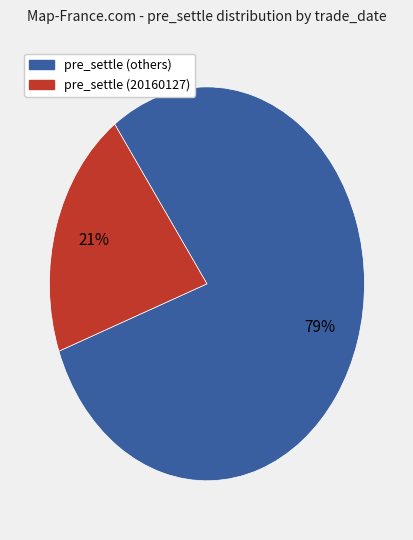

To the nearest percent, what is the average slice percentage?

50%